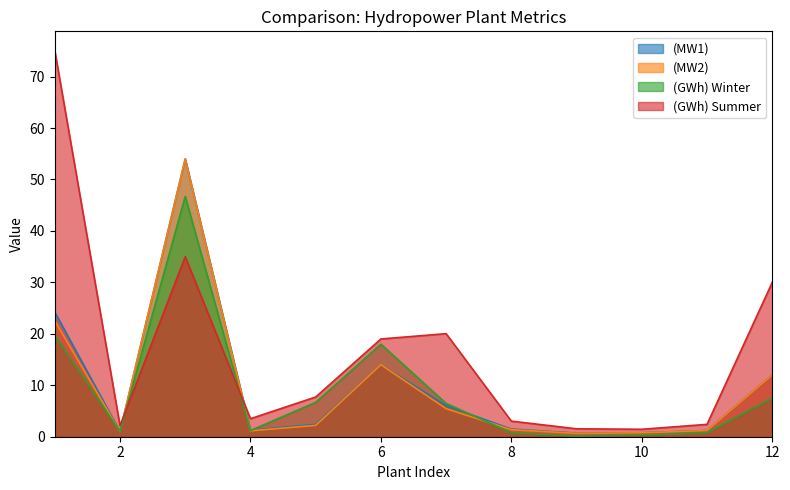

How many categories are shown in the chart?

12